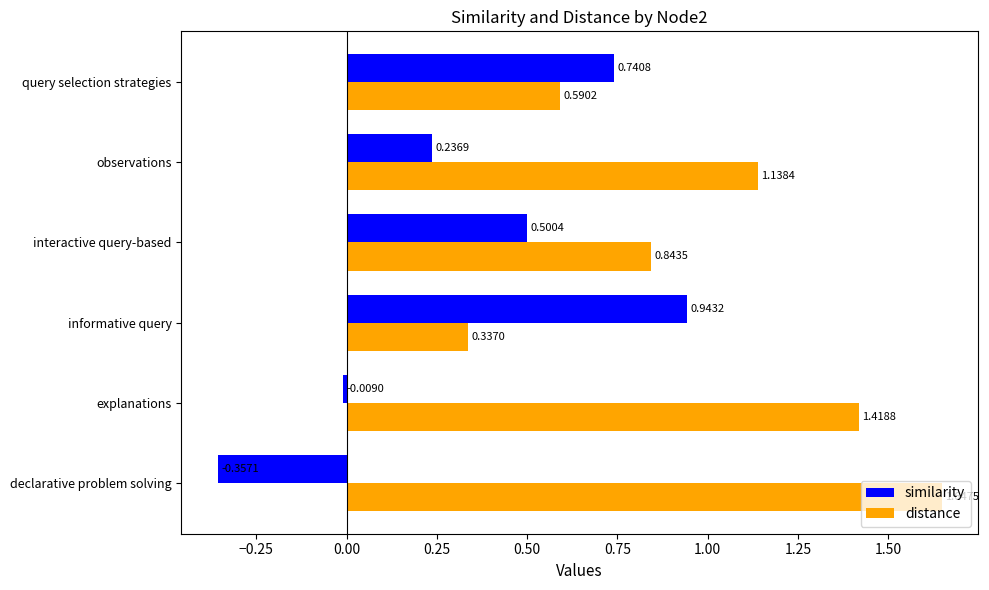

What is the difference between the maximum and minimum values in the similarity series?

1.3